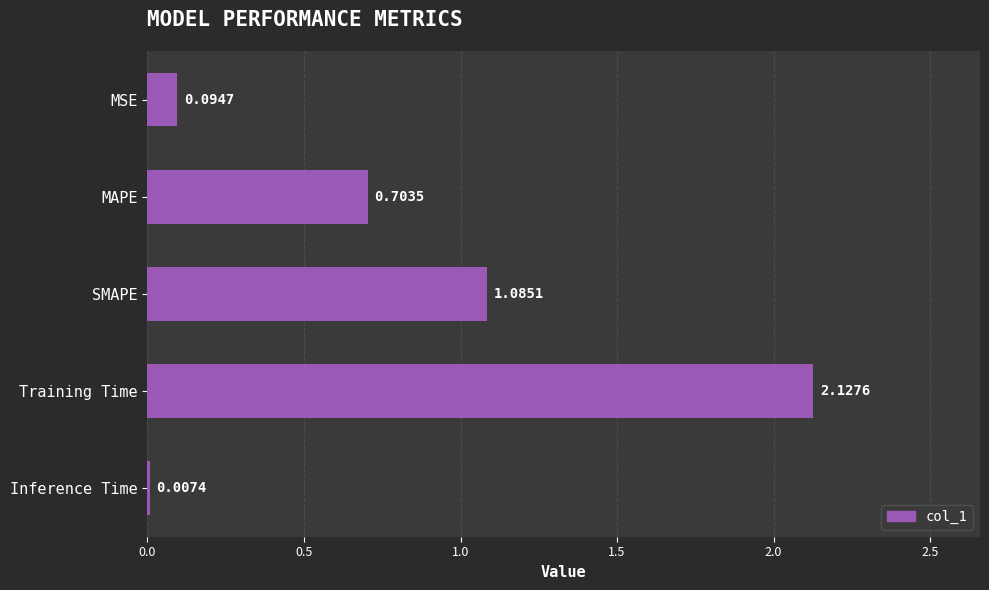

Does the chart contain stacked bars?

No